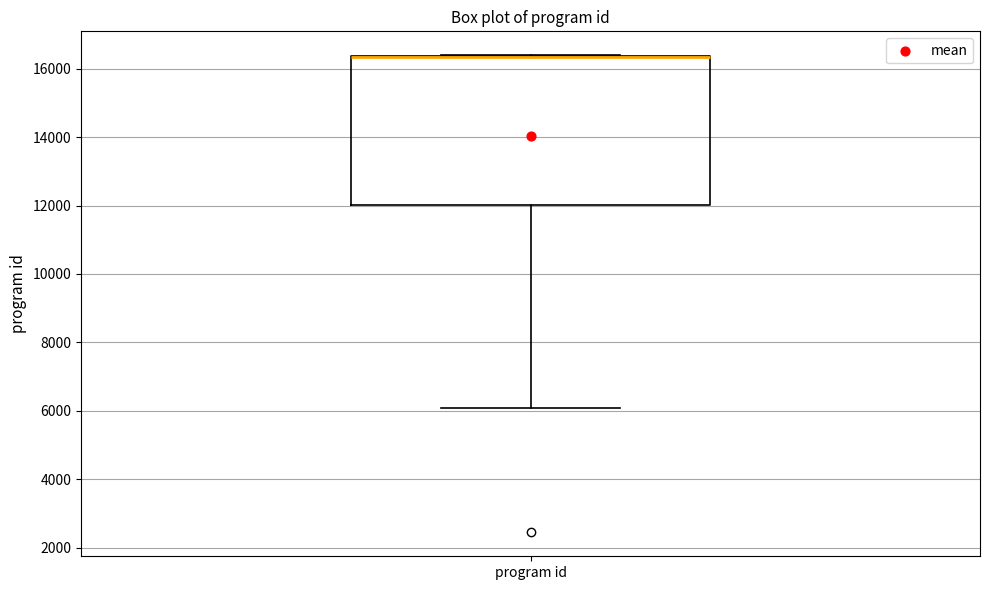

Transcribe this box plot: give where the median line is, the range the box spans, and where the two whiskers end, as read against the y-axis. The values are not printed on the chart, so give them approximately, as read against the axis.

median 16400 (drawn on the box's upper edge), box 12000 to 16400, whiskers 6000 to 16400